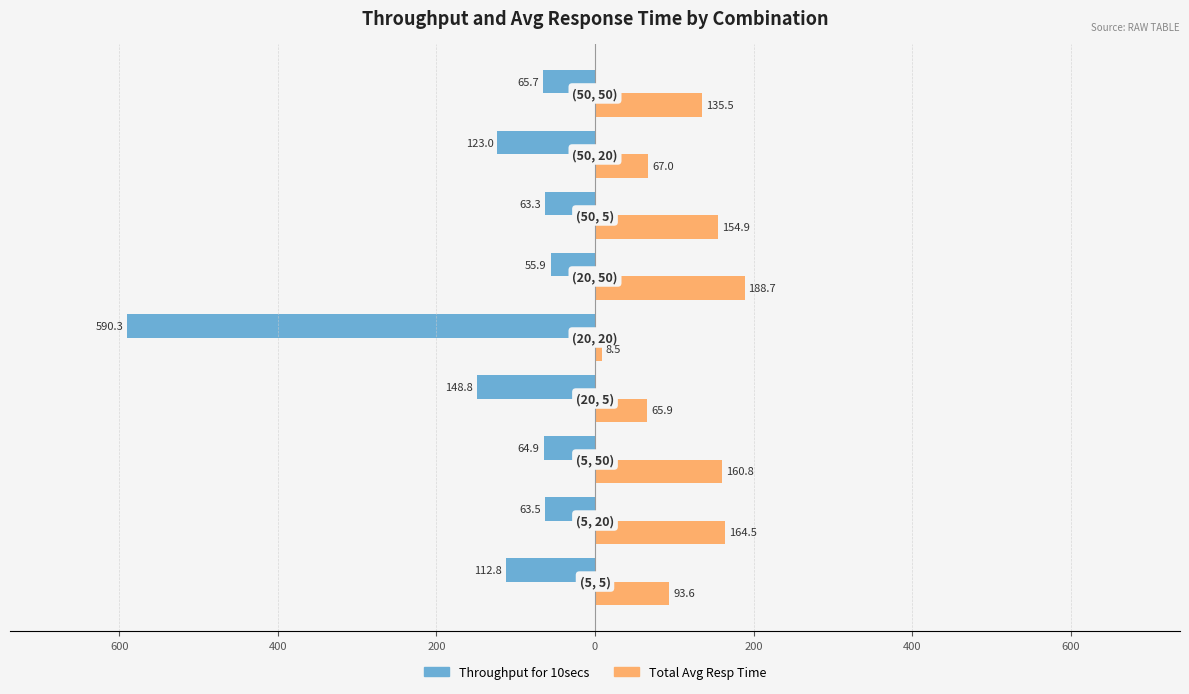

What is the difference between the maximum and minimum values in the Total Avg Resp Time series?

180.2